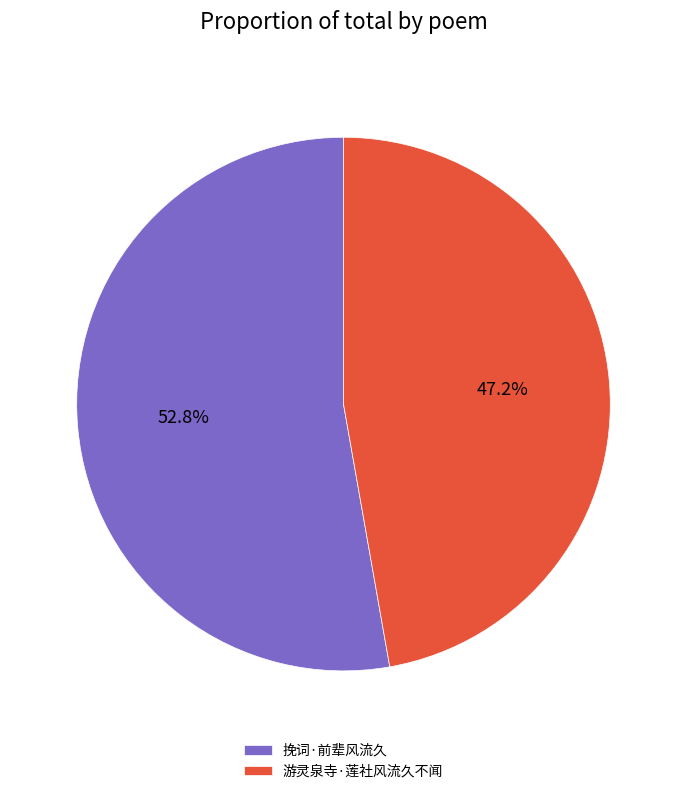

How many segments does this pie chart have?

2